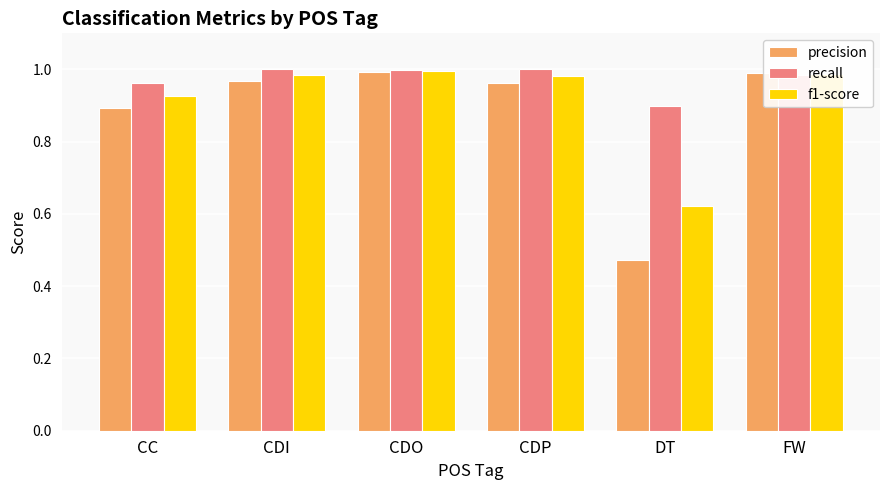

What is the sum of the precision values at CDO and CC?

1.9